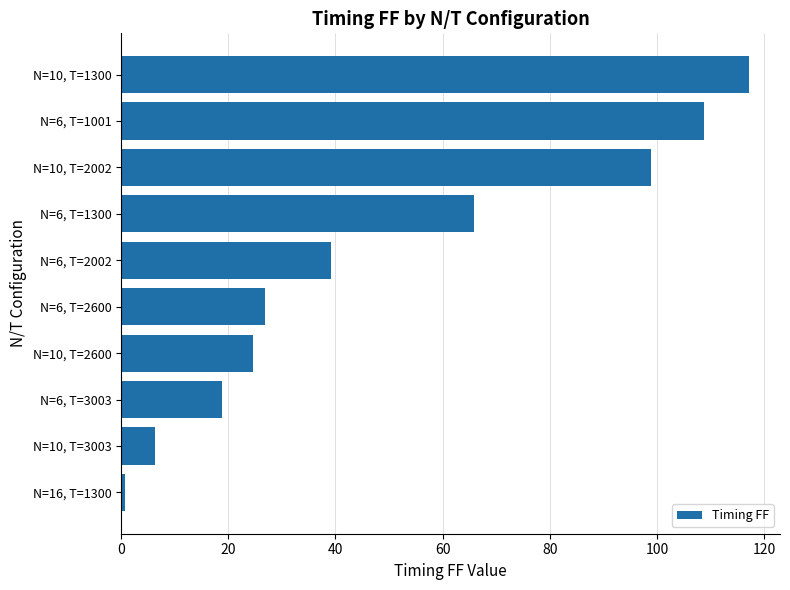

What is the change in value from N=6, T=3003 to N=10, T=3003?

-12.5